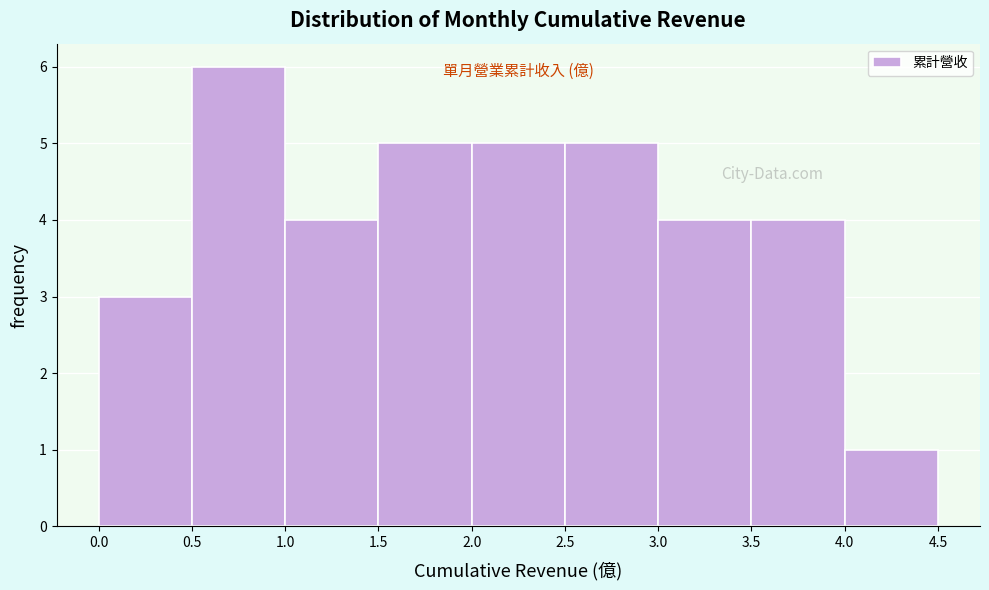

Reading left to right, list every bar in this chart as the range it spans on the x-axis followed by its height. The values are not printed on the chart, so give them approximately, as read against the axis.

0.0 to 0.5: 3
0.5 to 1.0: 6
1.0 to 1.5: 4
1.5 to 2.0: 5
2.0 to 2.5: 5
2.5 to 3.0: 5
3.0 to 3.5: 4
3.5 to 4.0: 4
4.0 to 4.5: 1